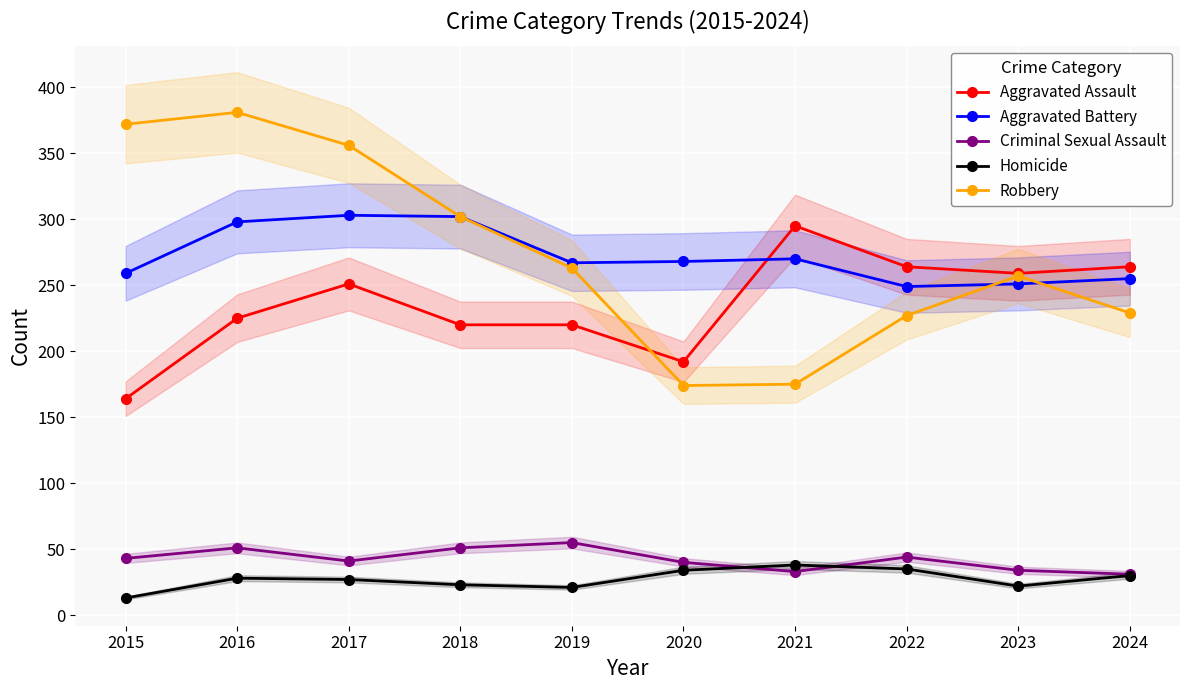

True or false: Criminal Sexual Assault and Robbery intersect in this chart.

False